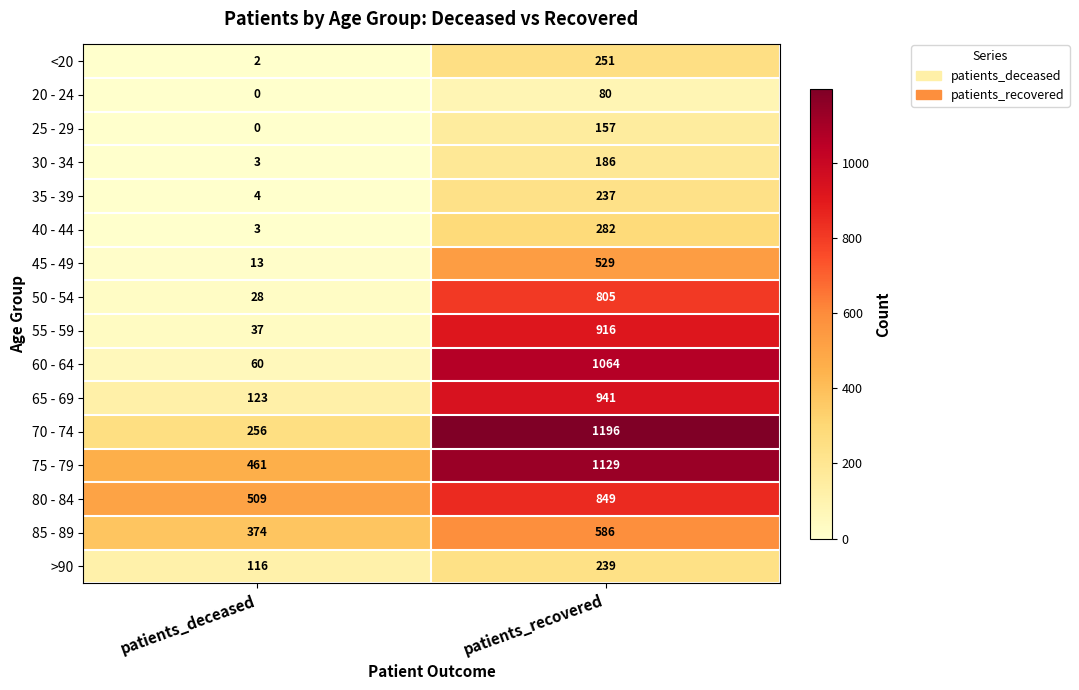

Which series has the largest range (max minus min)?

60 - 64